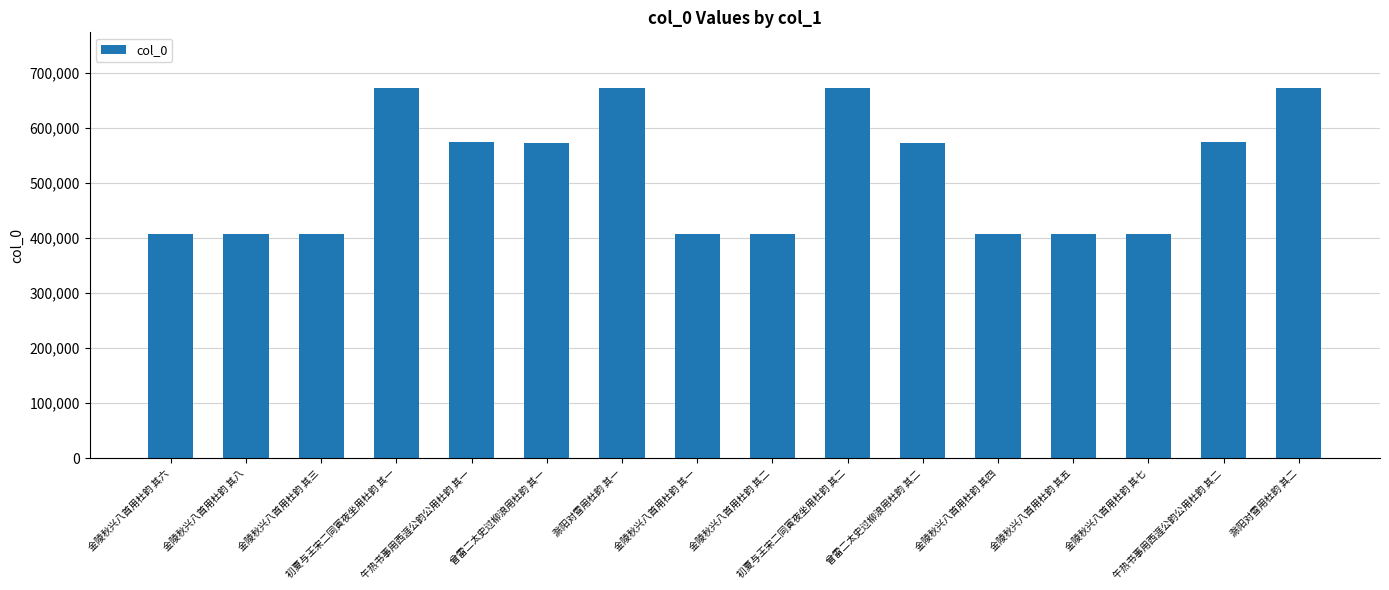

What is the label of the 10th bar from the left?

初夏与王宋二同寅夜坐用杜韵 其二